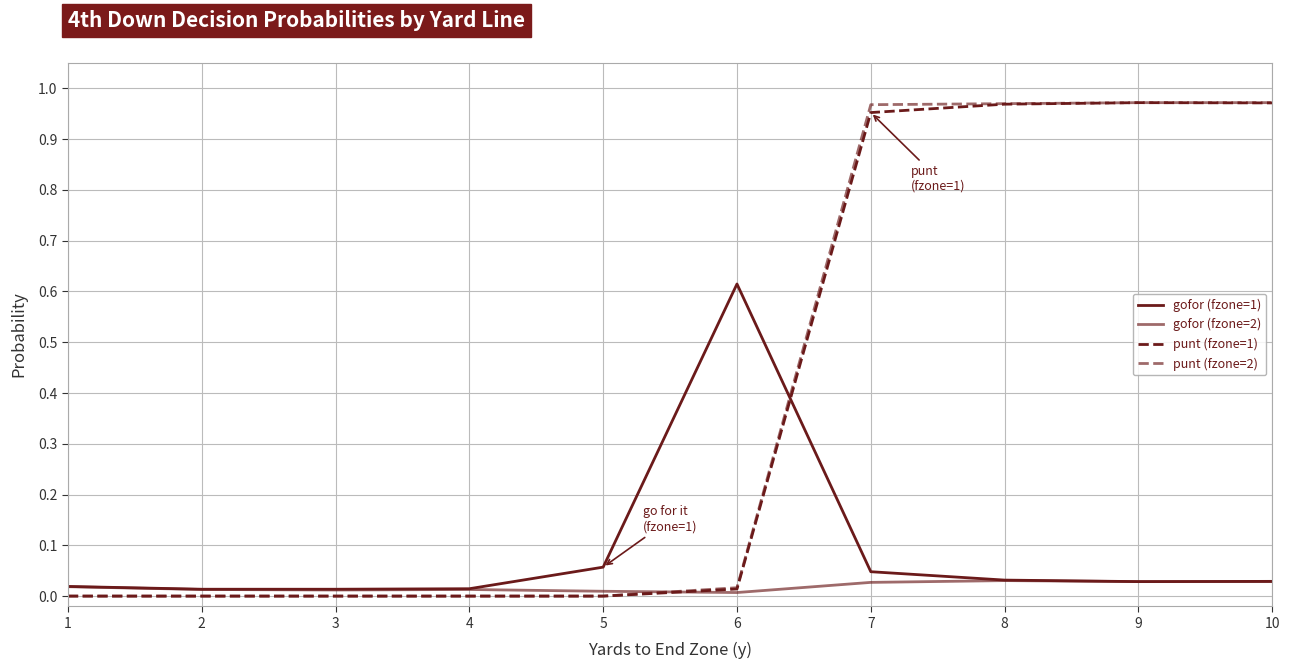

At 4, list the series in order from largest to smallest.

gofor (fzone=1), gofor (fzone=2), punt (fzone=1), punt (fzone=2)